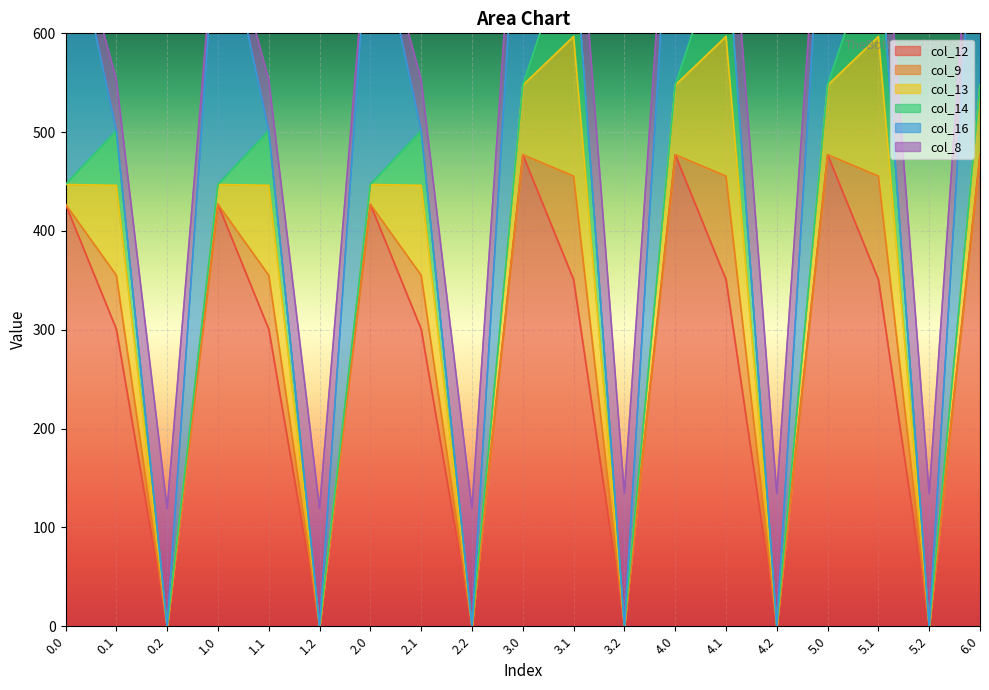

What is the label of the 14th point from the left?

4.1